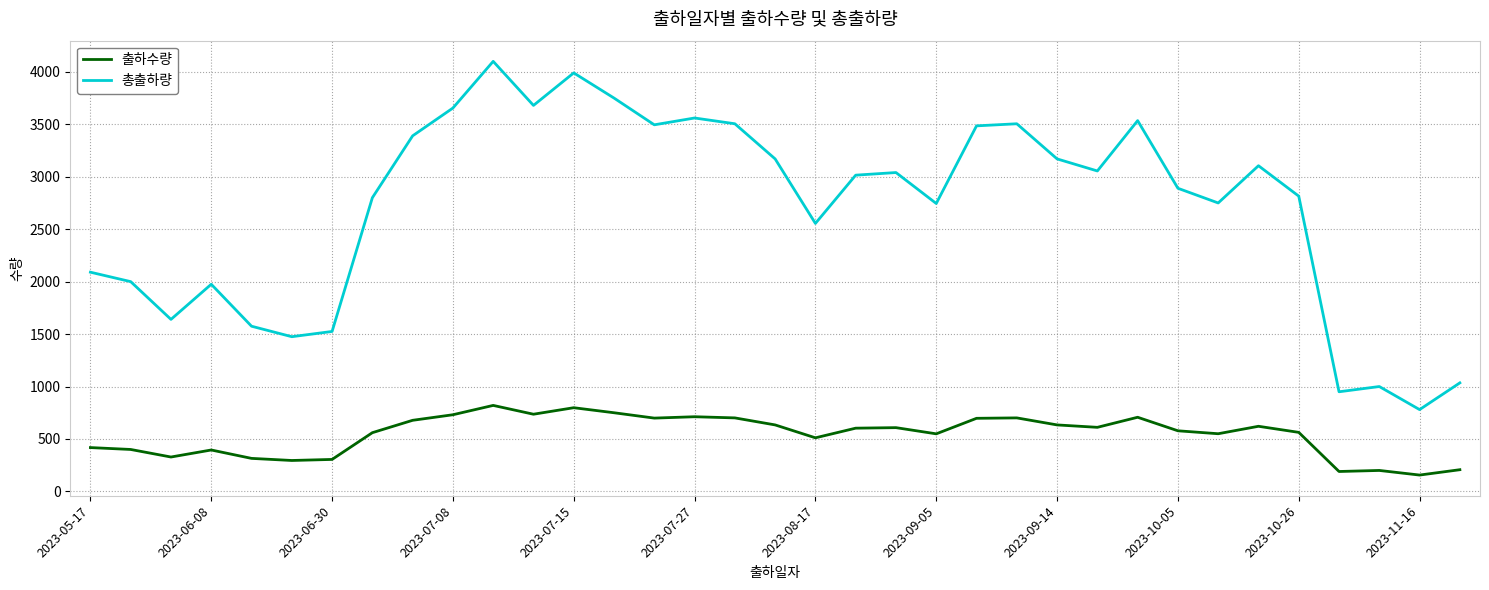

Which series has the largest total across all categories?

총출하량